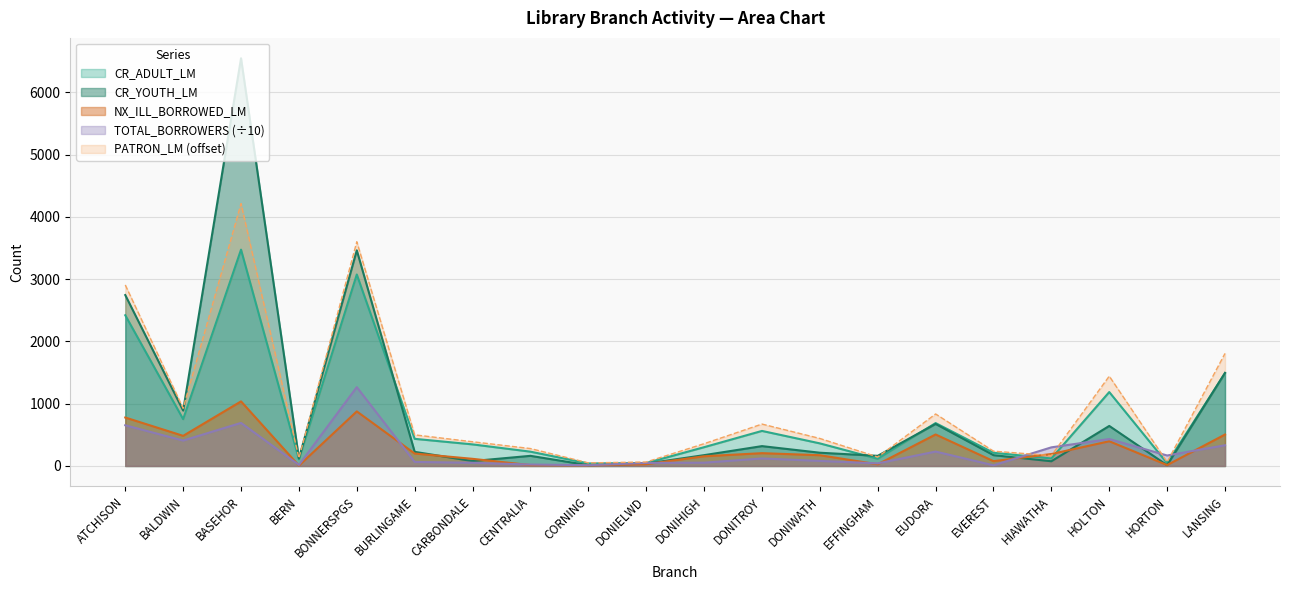

At which category does NX_ILL_BORROWED_LM reach its first local valley?

BALDWIN